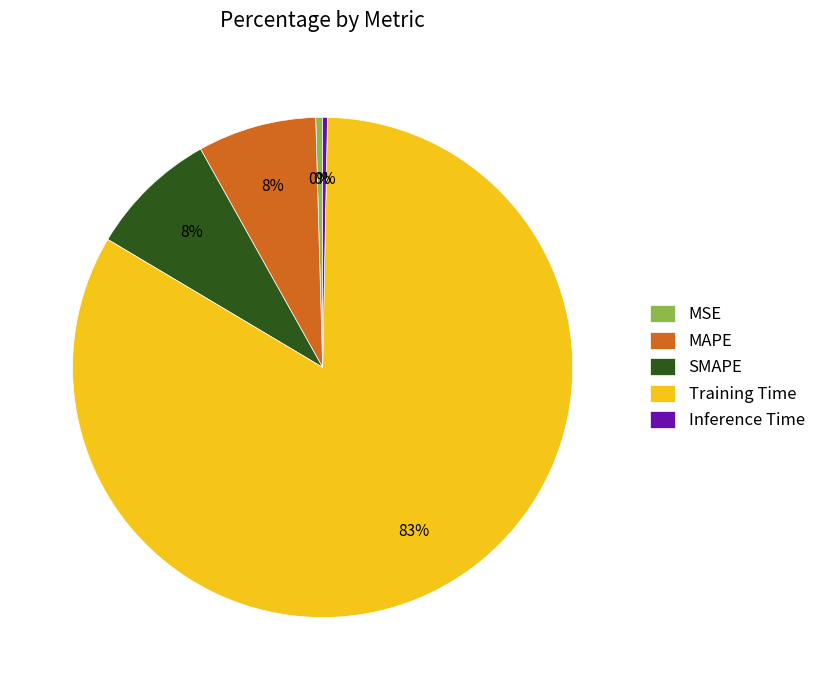

Combined, do Inference Time and SMAPE account for over 50%?

No